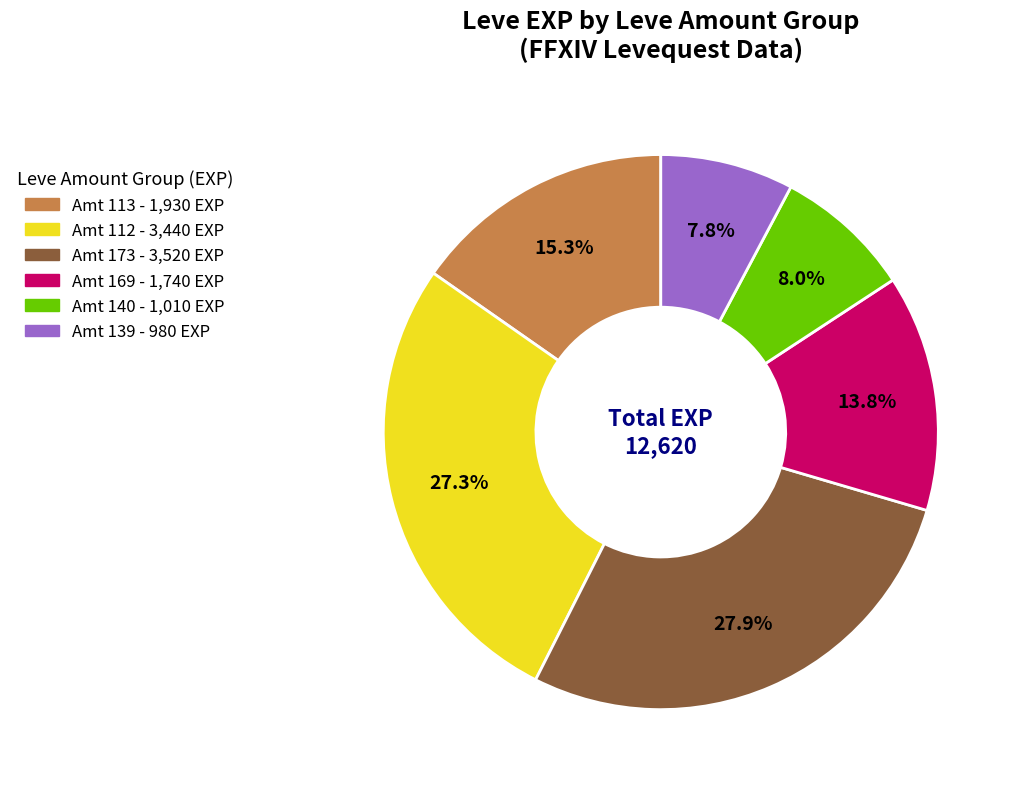

How many segments does this pie chart have?

6